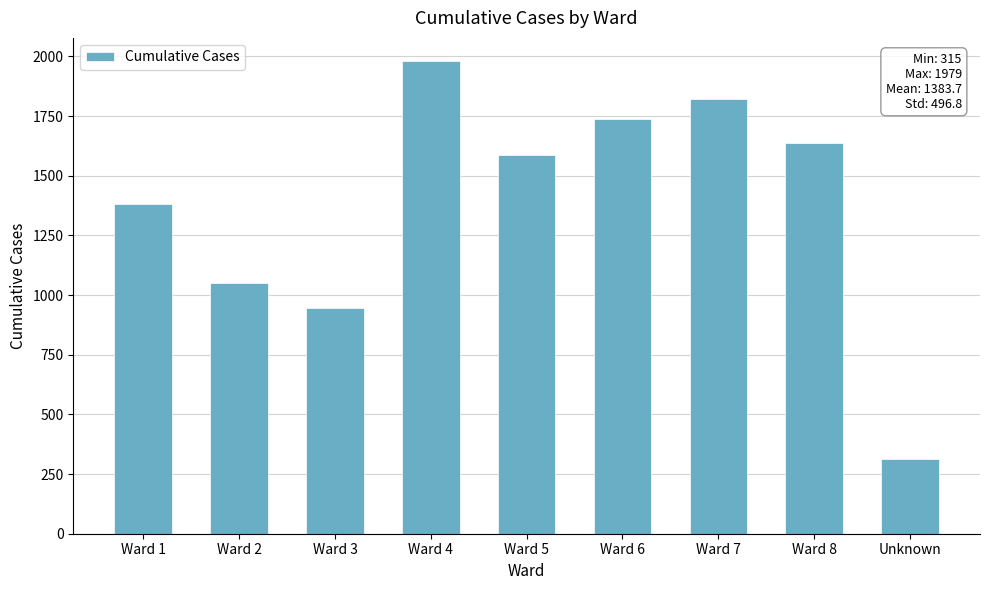

The value at Ward 1 is 2203. True or false?

False